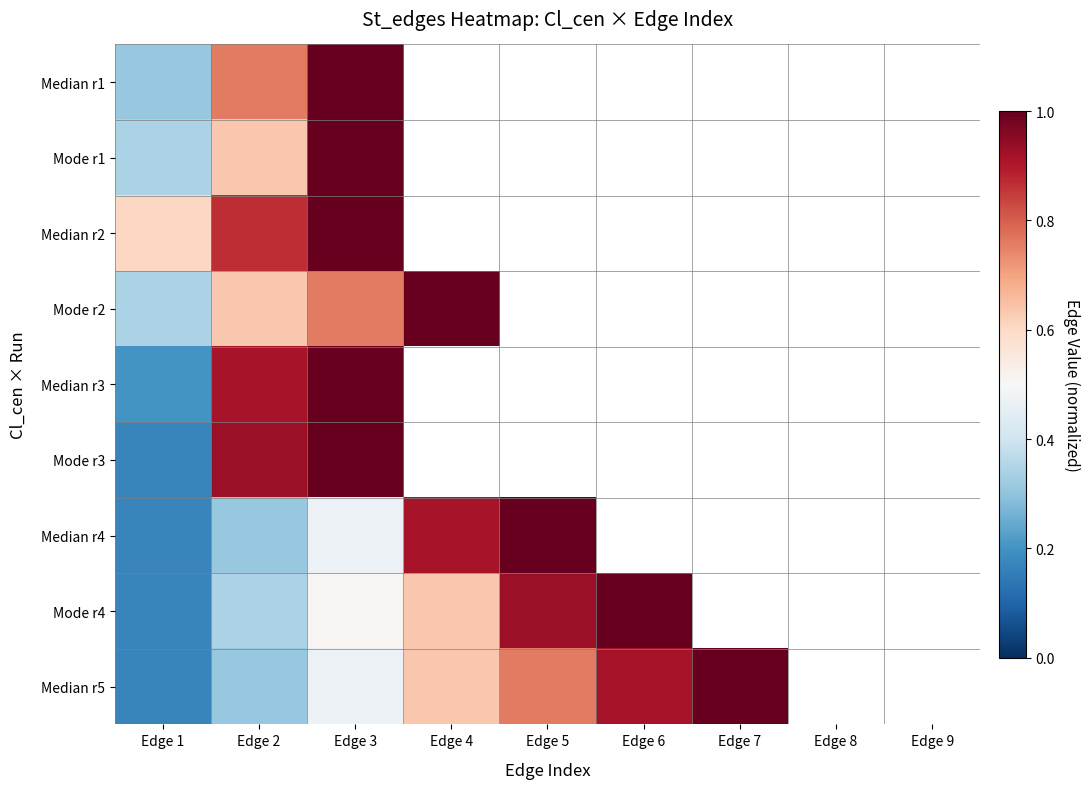

What value does the Mode r4 series have at Edge 6?

1.0